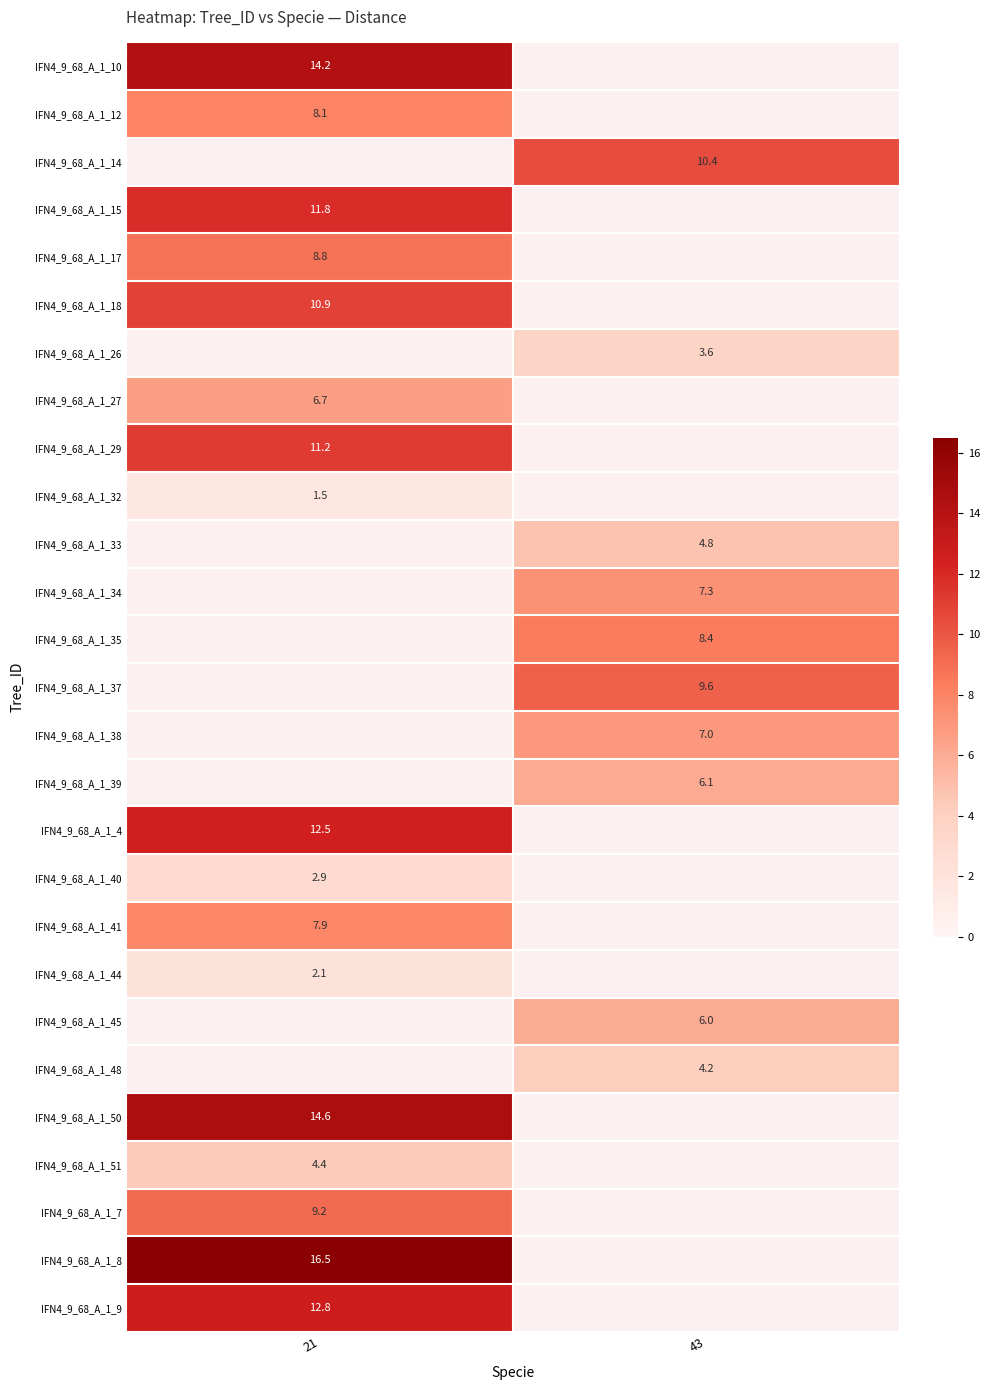

True or false: IFN4_9_68_A_1_50 has a value of 3.9 at 21.

False